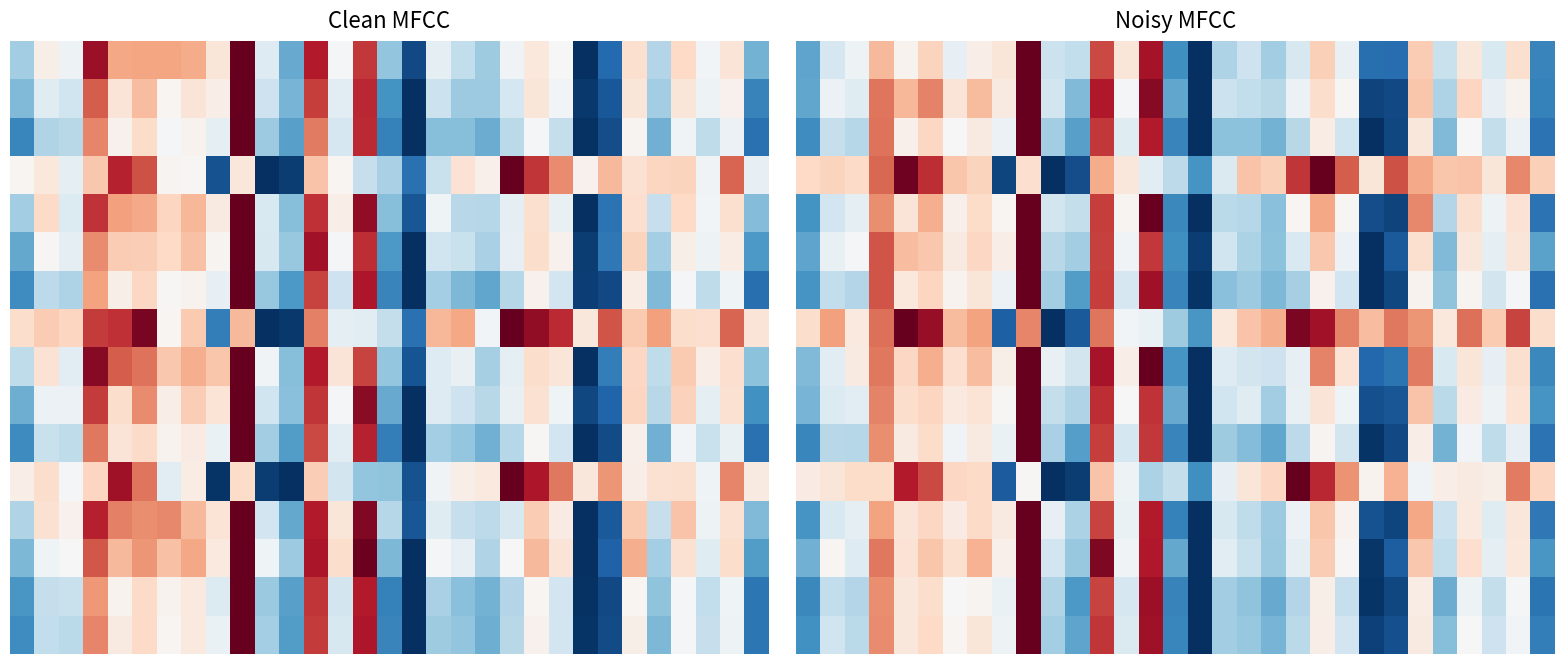

At how many categories does at least one series exceed 0?

31